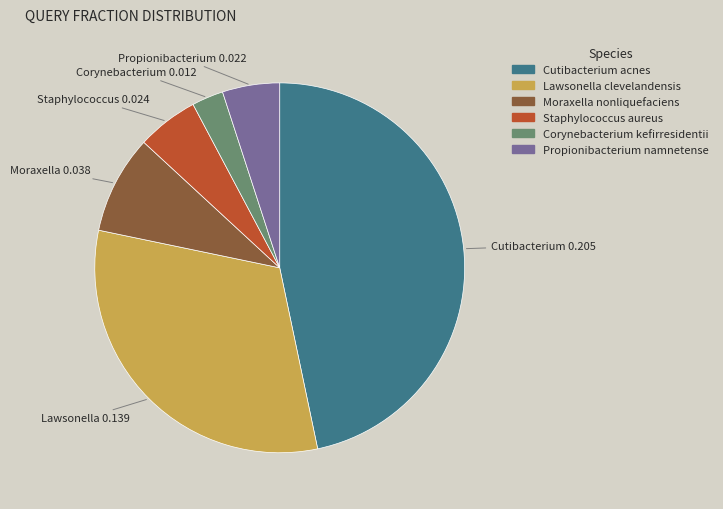

Is Corynebacterium kefirresidentii the majority of the pie?

No